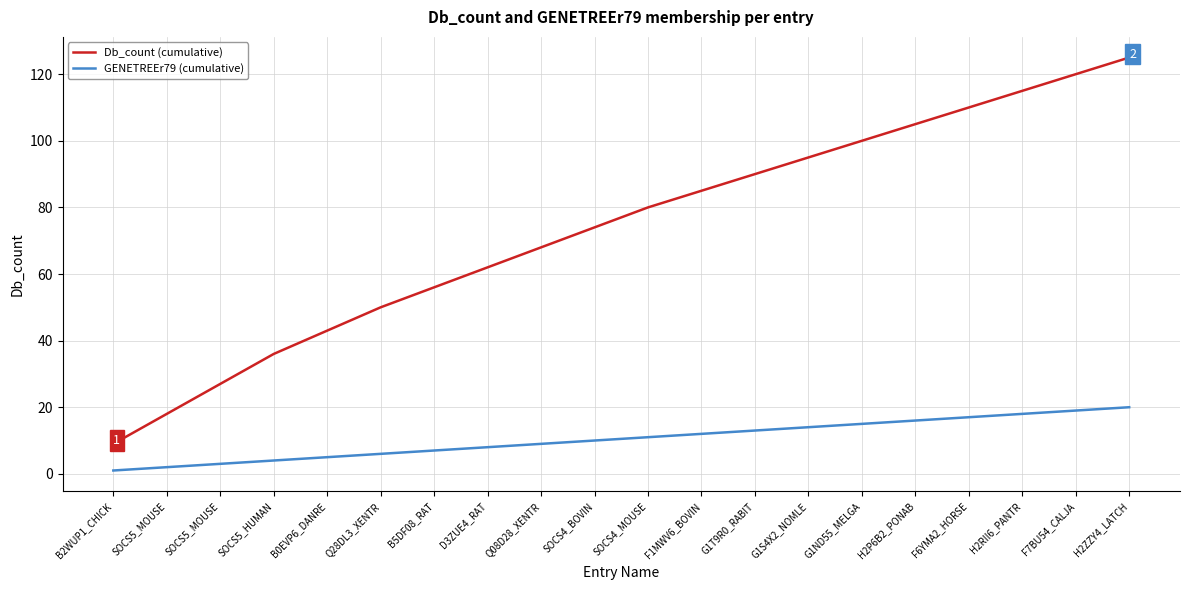

Rank the categories by GENETREEr79 (cumulative) value from highest to lowest.

H2ZZY4_LATCH, F7BU54_CALJA, H2RII6_PANTR, F6YMA2_HORSE, H2P6B2_PONAB, G1ND55_MELGA, G1S4X2_NOMLE, G1T9R0_RABIT, F1MWV6_BOVIN, SOCS4_MOUSE, SOCS4_BOVIN, Q08D28_XENTR, D3ZUE4_RAT, B5DF08_RAT, Q28DL3_XENTR, B0EVP6_DANRE, SOCS5_HUMAN, SOCS5_MOUSE, SOCS5_MOUSE, B2WUP1_CHICK